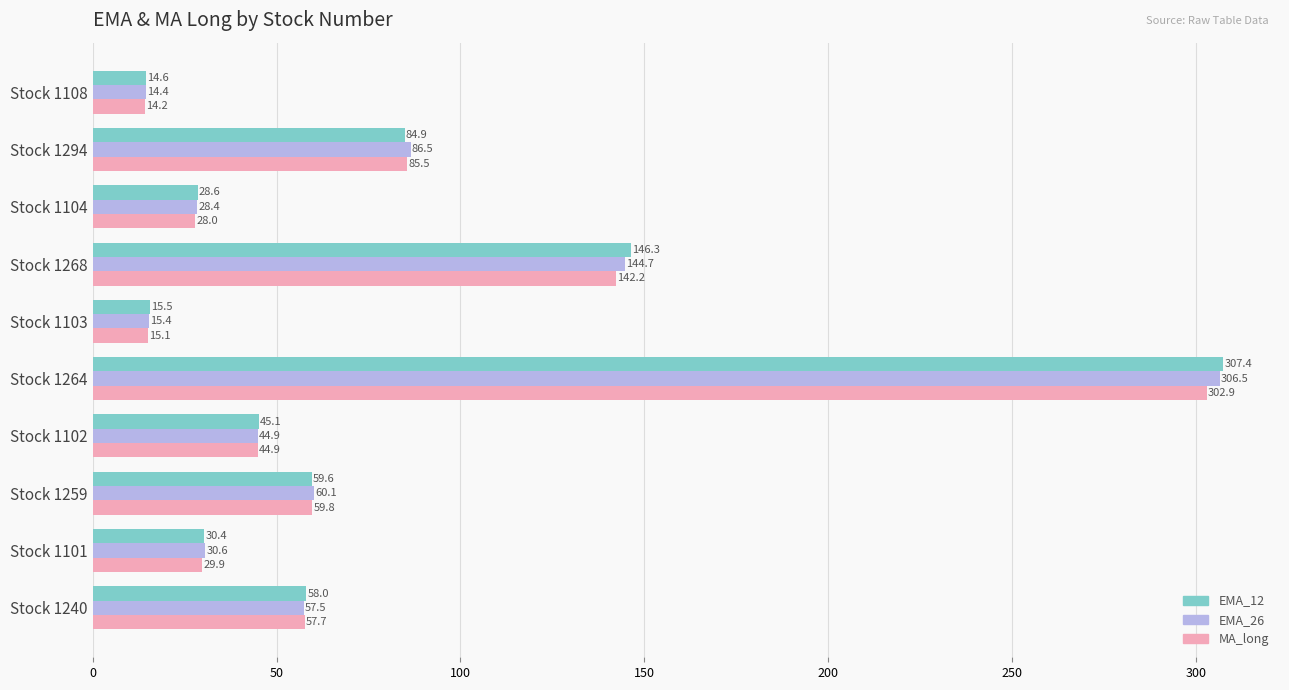

What is the total value across all series at Stock 1268?

433.2